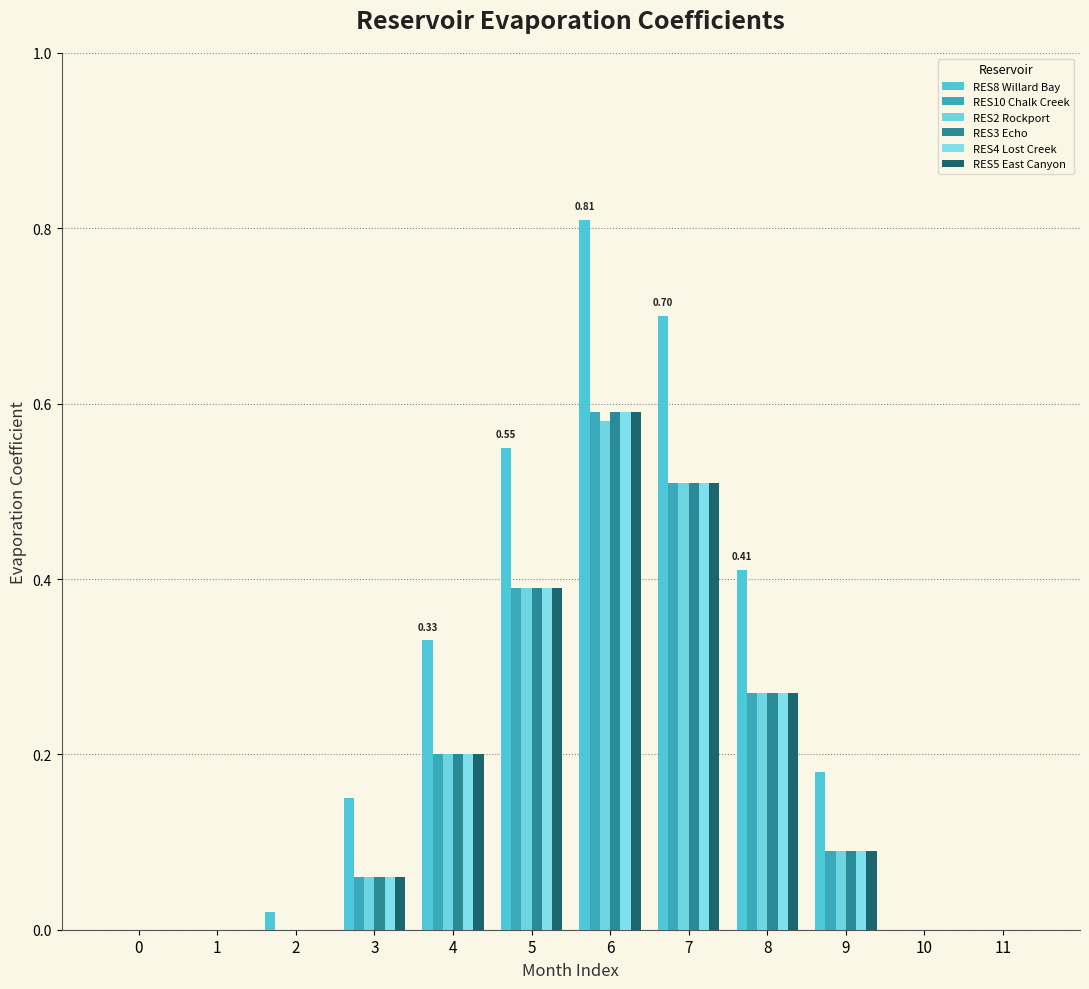

Which has a higher value, 7 or 4?

7